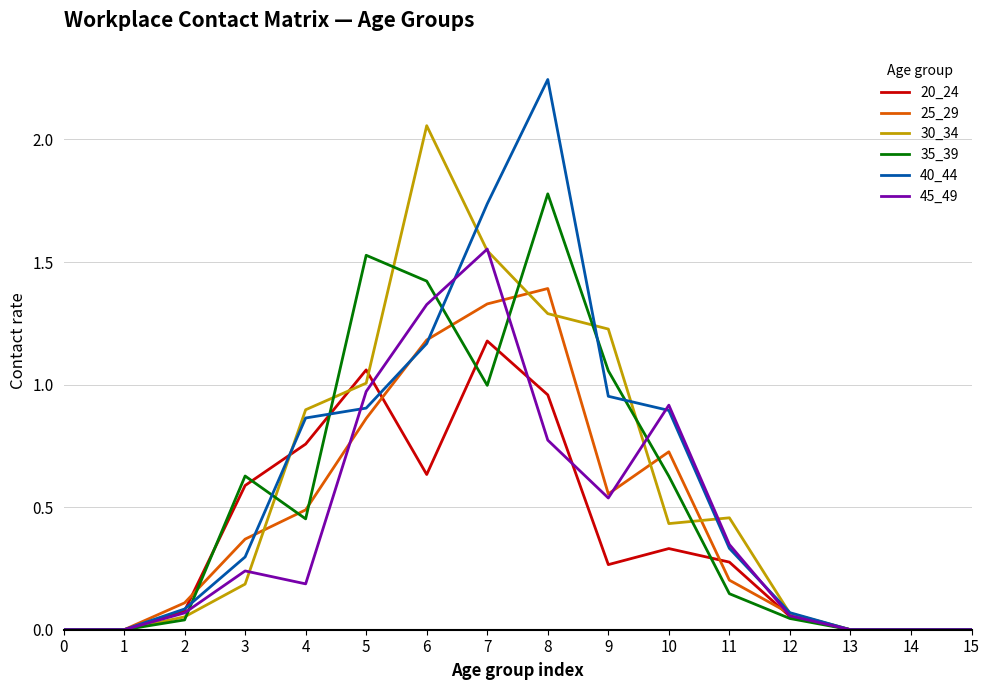

Which series has the widest spread of values?

40_44